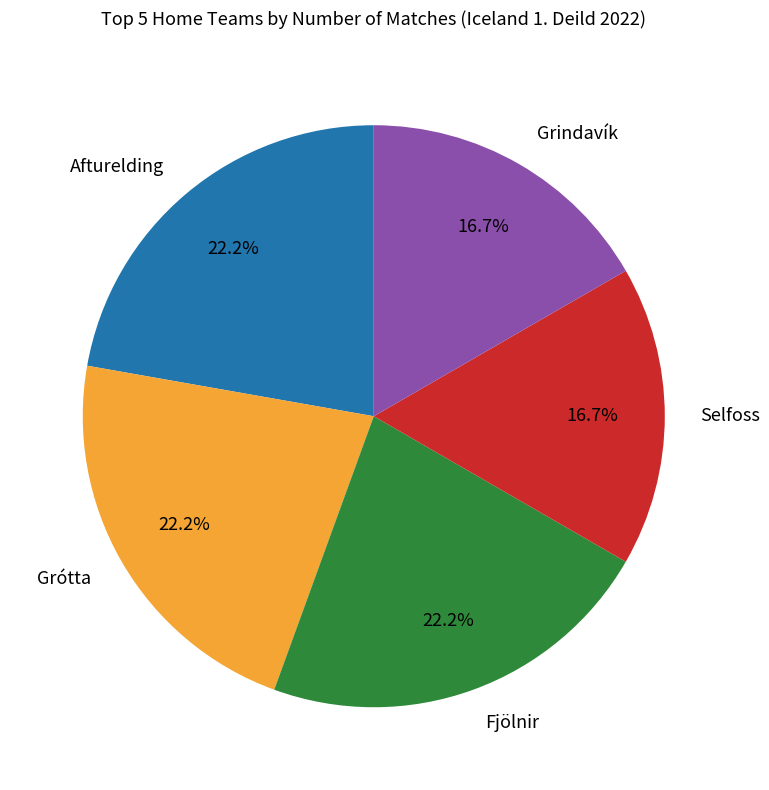

Does Grindavík account for over 50% of the chart?

No